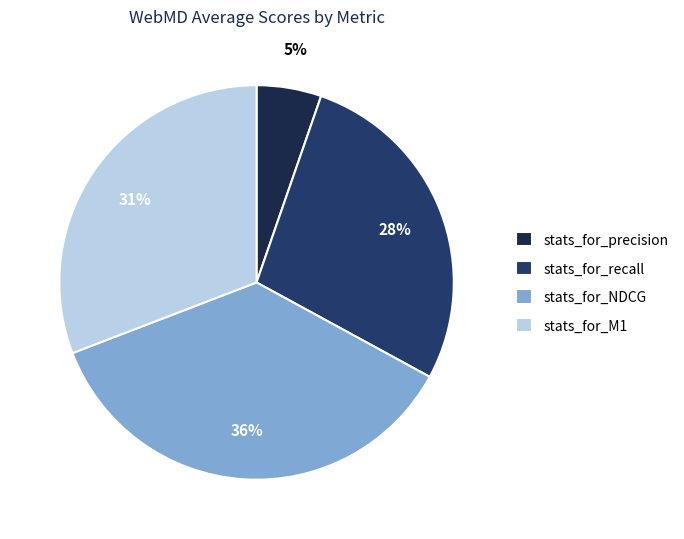

To the nearest percent, what portion does stats_for_precision represent?

5%